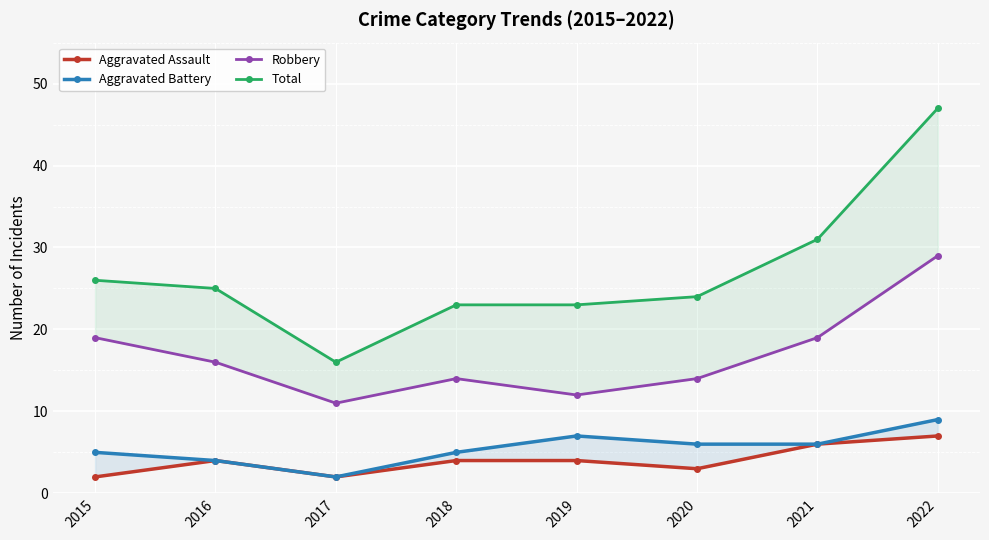

At which category is the sum across all series the highest?

2022